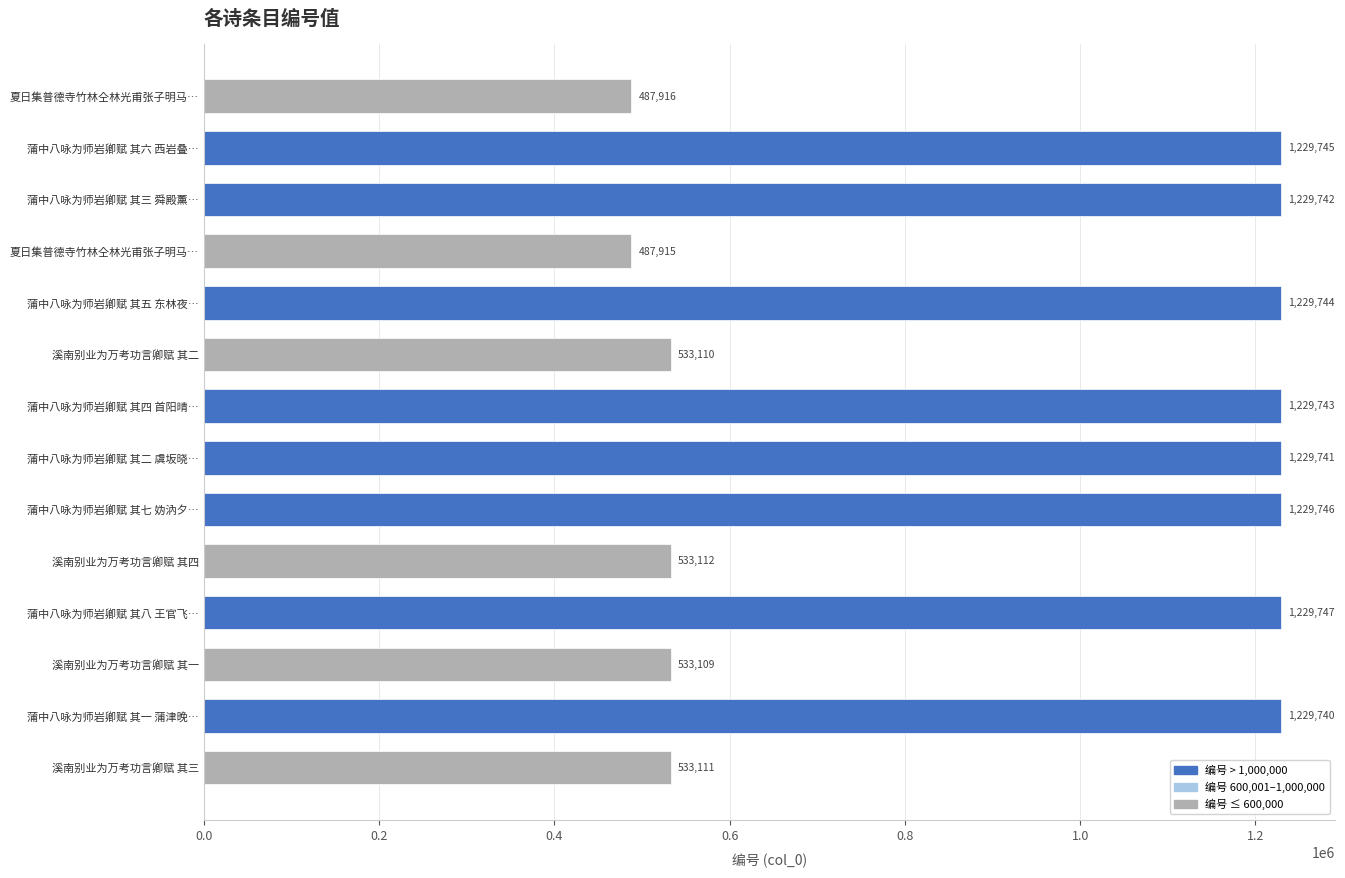

At which category does the chart reach its peak across all series?

蒲中八咏为师岩卿赋 其八 王官飞…